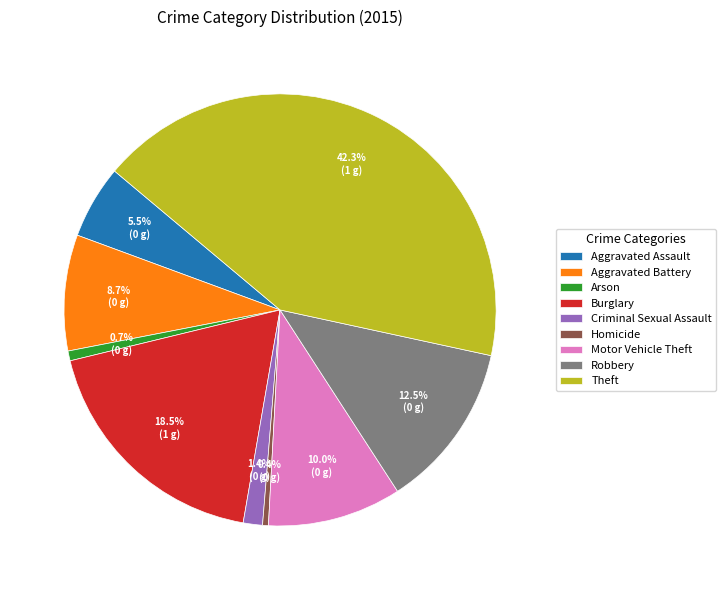

Which slice is the largest?

Theft